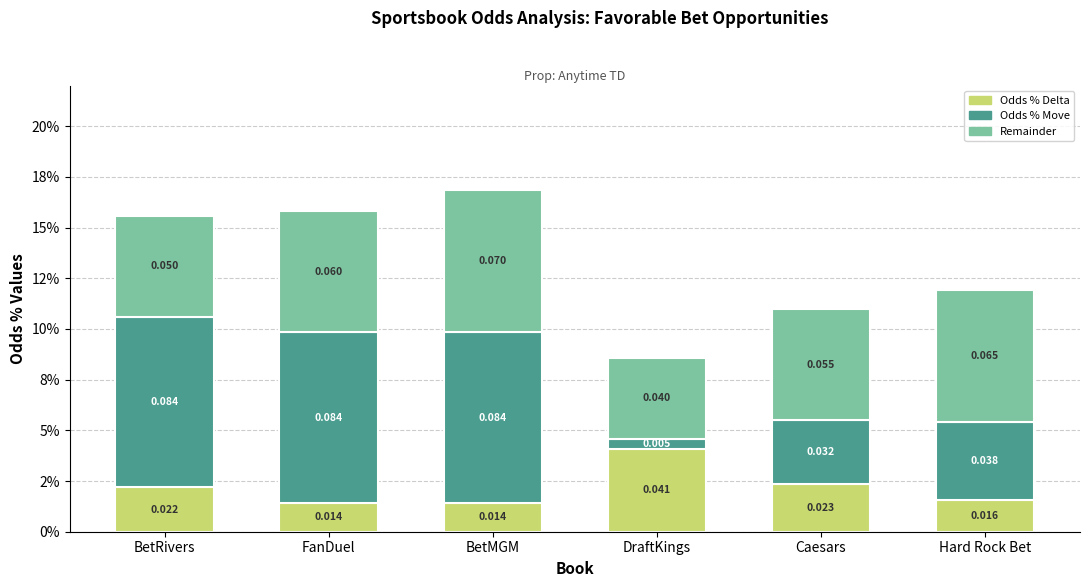

Which series changed the most between BetRivers and DraftKings?

Odds % Move